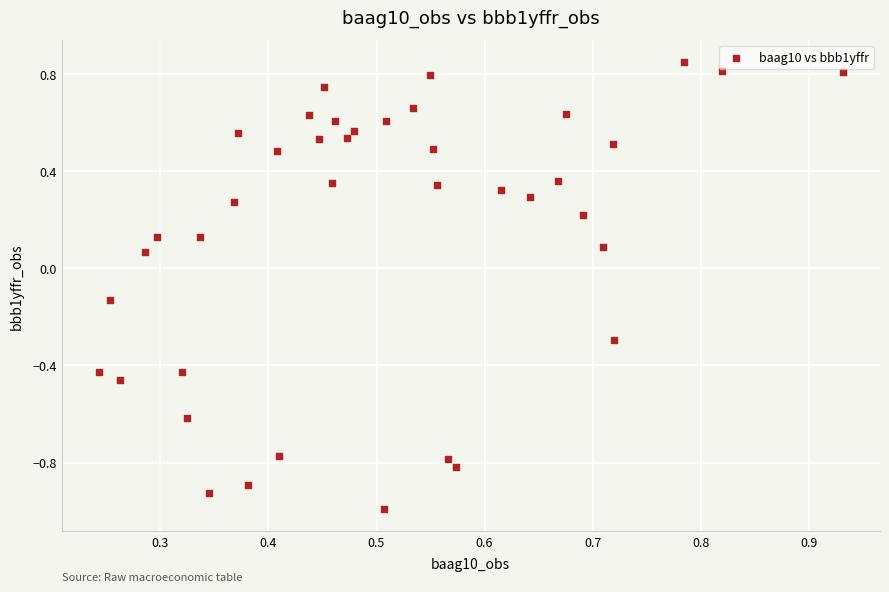

What is the range of Y values (max minus min)?

1.8